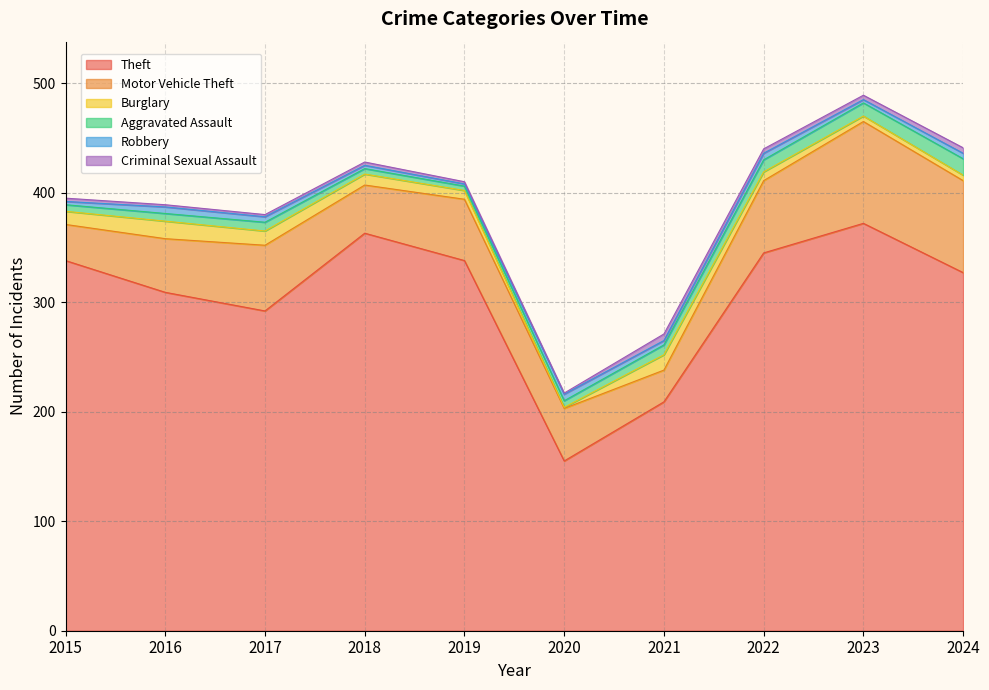

True or false: Motor Vehicle Theft and Criminal Sexual Assault cross at least once.

False